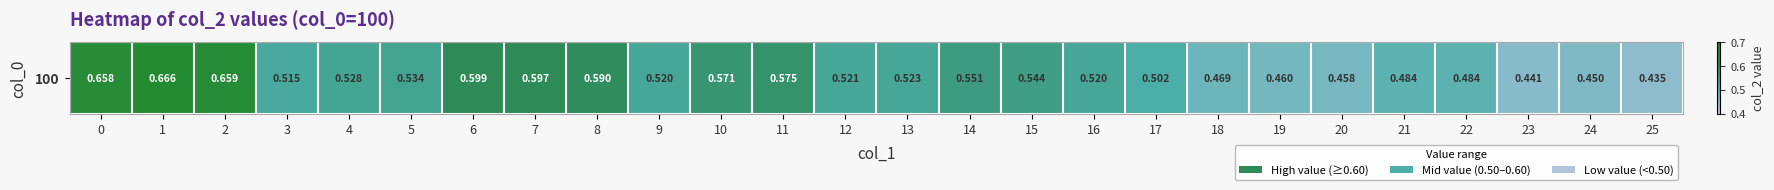

What is the difference between the values at 25 and 9?

0.1